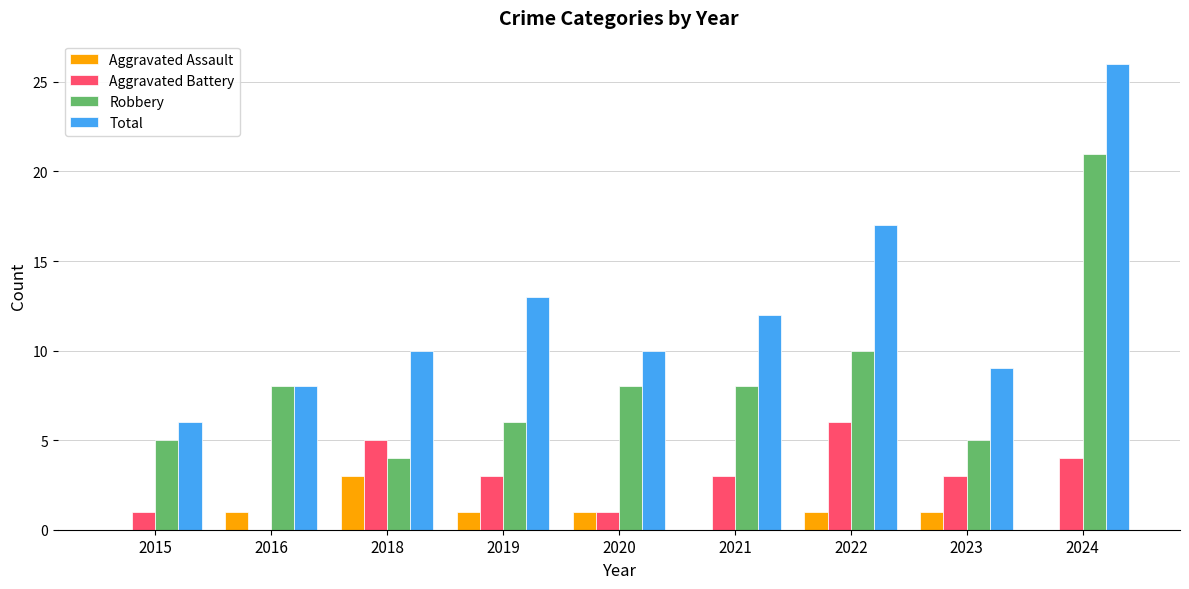

What is the maximum value for Aggravated Battery?

6